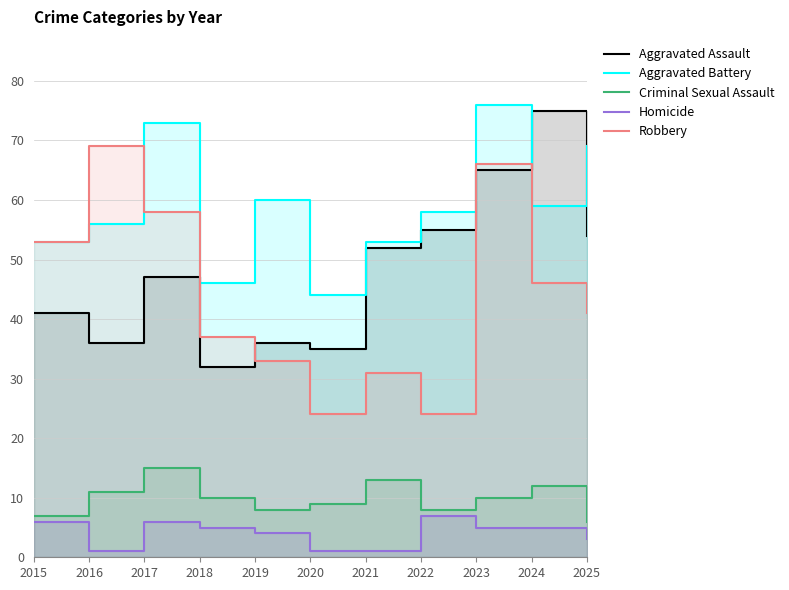

What are all the series names shown in the legend?

Aggravated Assault, Aggravated Battery, Criminal Sexual Assault, Homicide, Robbery